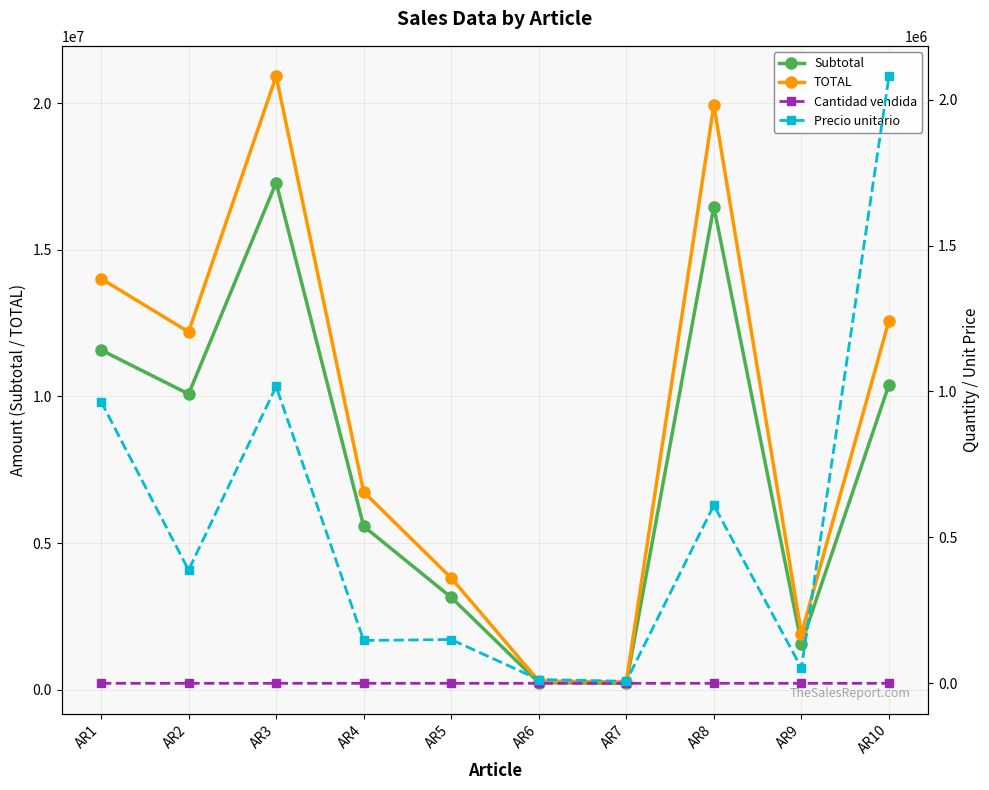

At which category does the chart reach its peak across all series?

AR3